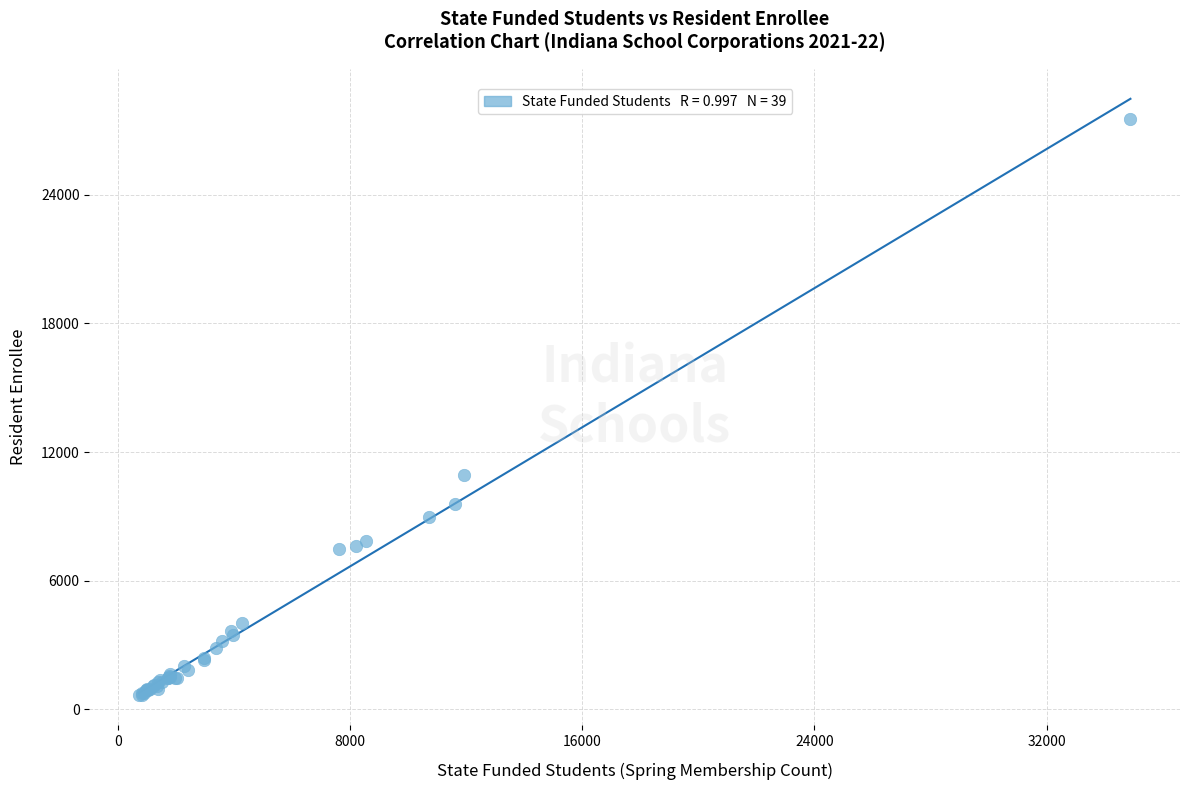

What Y value in the scatter plot is closest to 14101?

10937